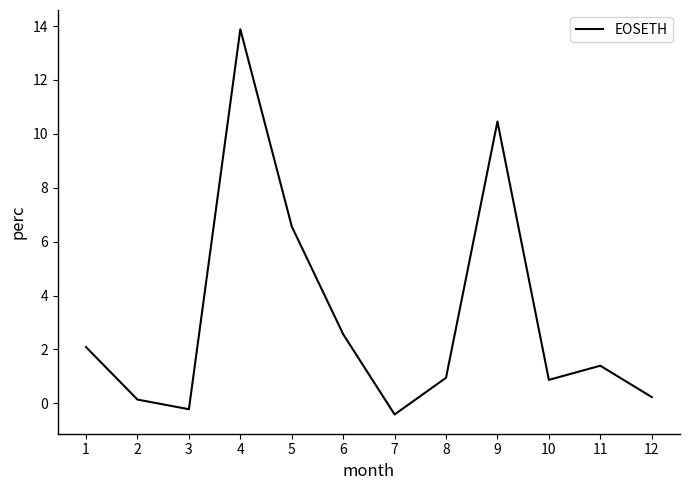

True or false: the data has more than 0 interior local peaks.

True